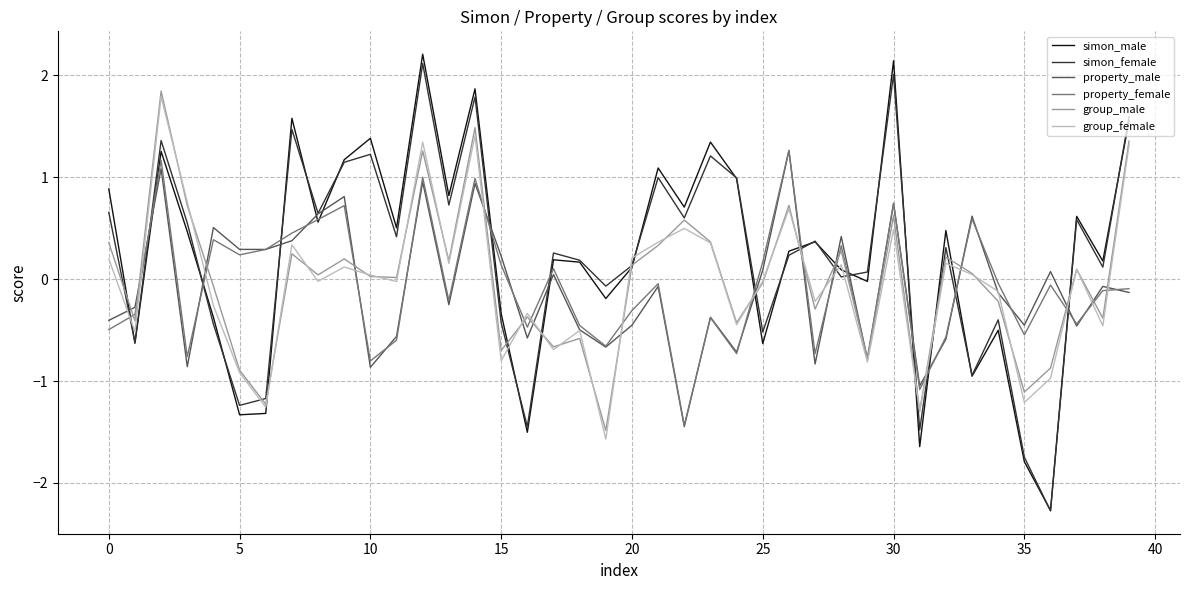

Does the chart display data point markers on the line(s)?

No